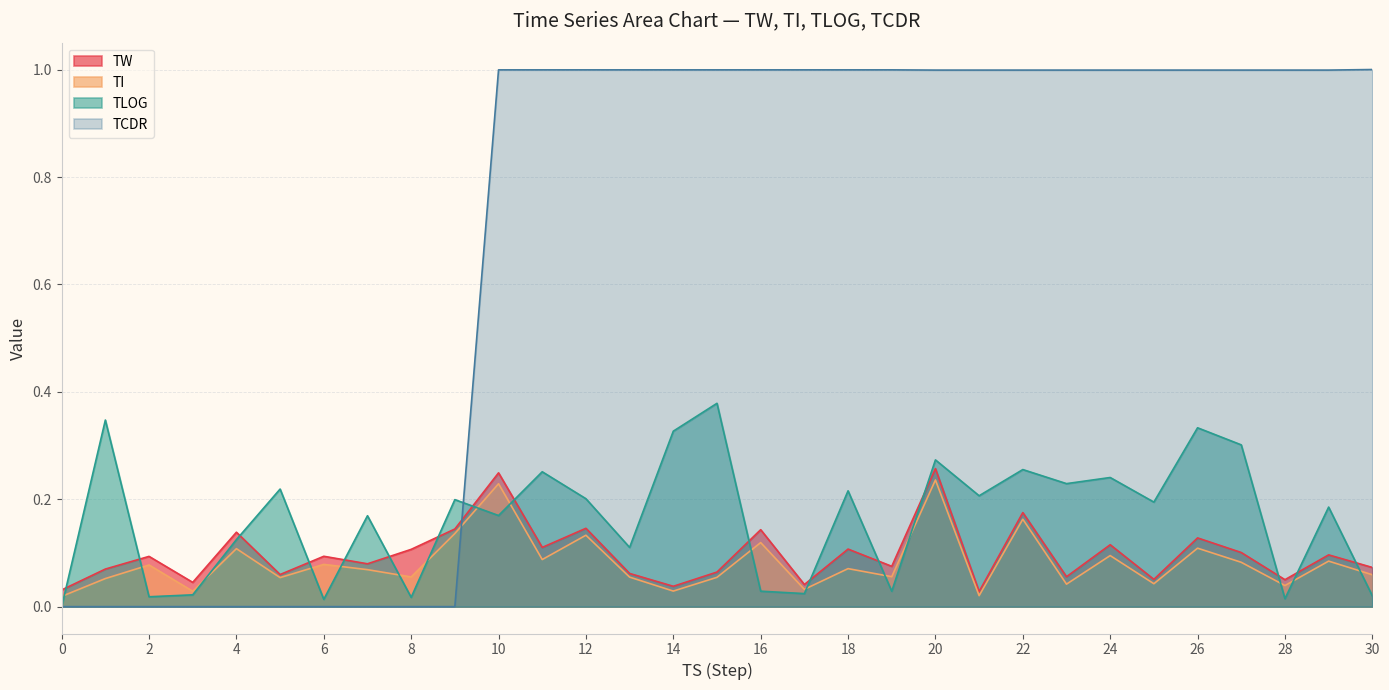

Reading right to left, what are all the values shown in this chart?

TW: 30=0.1	29=0.1	28=0.1	27=0.1	26=0.1	25=0.1	24=0.1	23=0.1	22=0.2	21=0.0	20=0.3	19=0.1	18=0.1	17=0.0	16=0.1	15=0.1	14=0.0	13=0.1	12=0.1	11=0.1	10=0.2	9=0.1	8=0.1	7=0.1	6=0.1	5=0.1	4=0.1	3=0.0	2=0.1	1=0.1	0=0.0
TI: 30=0.1	29=0.1	28=0.0	27=0.1	26=0.1	25=0.0	24=0.1	23=0.0	22=0.2	21=0.0	20=0.2	19=0.1	18=0.1	17=0.0	16=0.1	15=0.1	14=0.0	13=0.1	12=0.1	11=0.1	10=0.2	9=0.1	8=0.1	7=0.1	6=0.1	5=0.1	4=0.1	3=0.0	2=0.1	1=0.1	0=0.0
TLOG: 30=0.0	29=0.2	28=0.0	27=0.3	26=0.3	25=0.2	24=0.2	23=0.2	22=0.3	21=0.2	20=0.3	19=0.0	18=0.2	17=0.0	16=0.0	15=0.4	14=0.3	13=0.1	12=0.2	11=0.3	10=0.2	9=0.2	8=0.0	7=0.2	6=0.0	5=0.2	4=0.1	3=0.0	2=0.0	1=0.3	0=0.0
TCDR: 30=1.0	29=1.0	28=1.0	27=1.0	26=1.0	25=1.0	24=1.0	23=1.0	22=1.0	21=1.0	20=1.0	19=1.0	18=1.0	17=1.0	16=1.0	15=1.0	14=1.0	13=1.0	12=1.0	11=1.0	10=1.0	9=0.0	8=0.0	7=0.0	6=0.0	5=0.0	4=0.0	3=0.0	2=0.0	1=0.0	0=0.0